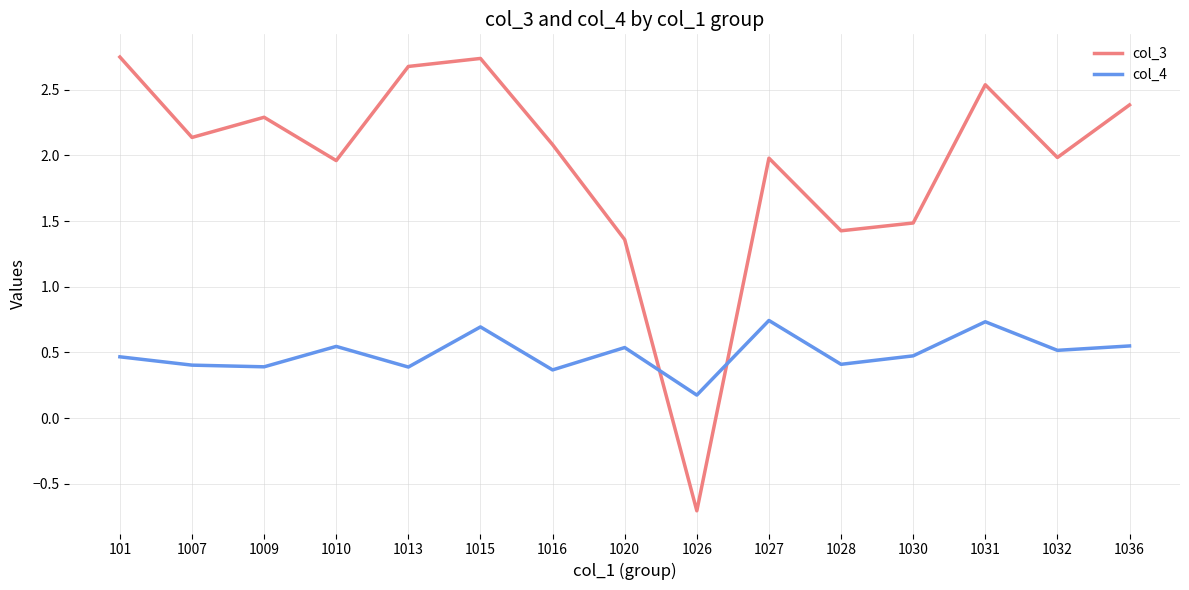

What are all the series names shown in the legend?

col_3, col_4